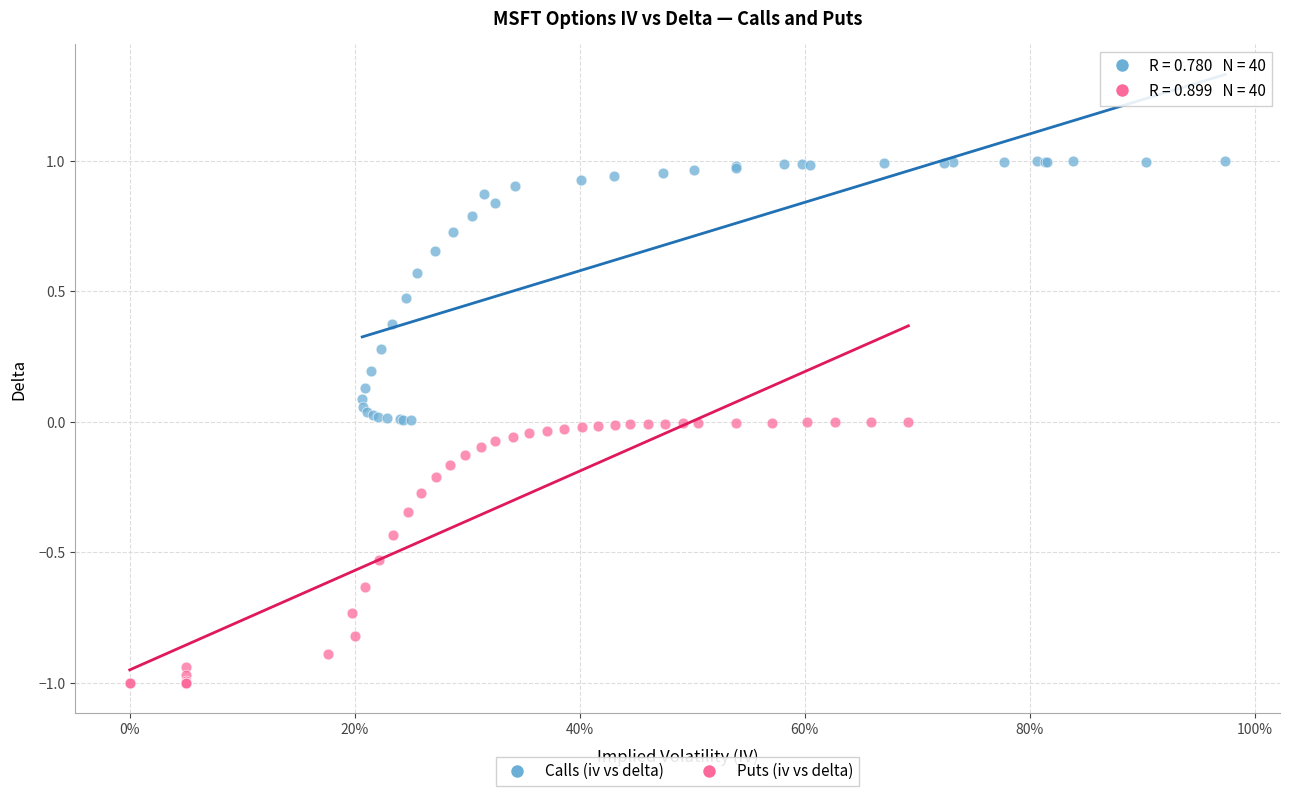

Which series contains the lowest Y value?

Puts (iv vs delta)